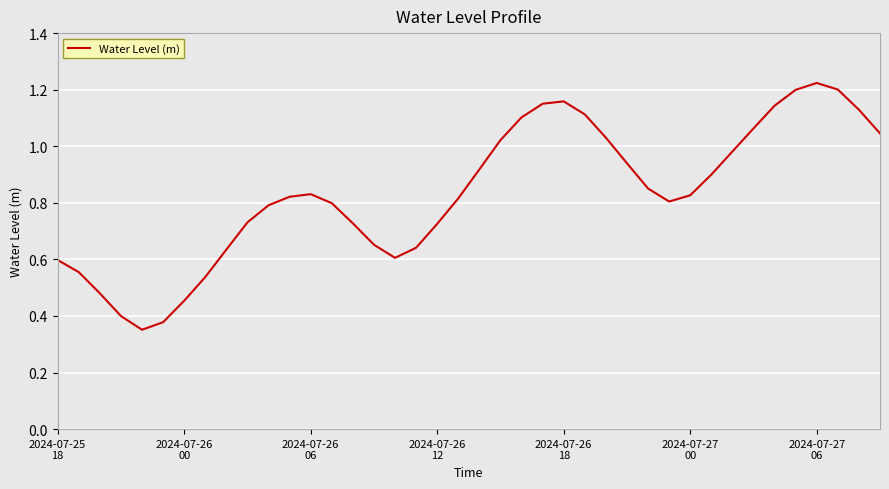

How many lines are shown in the chart?

1